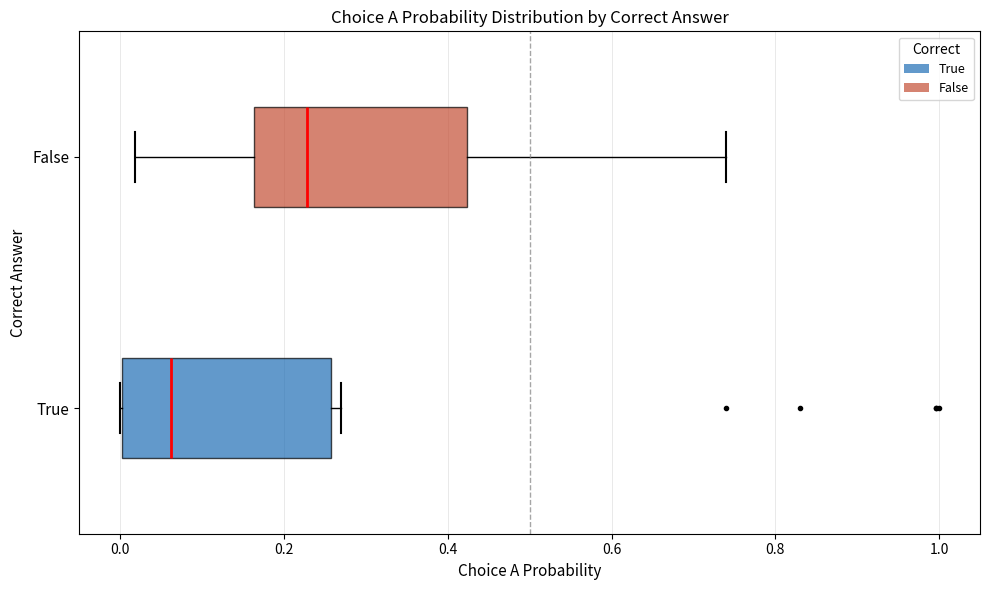

Which box's median line is the furthest to the left?

True